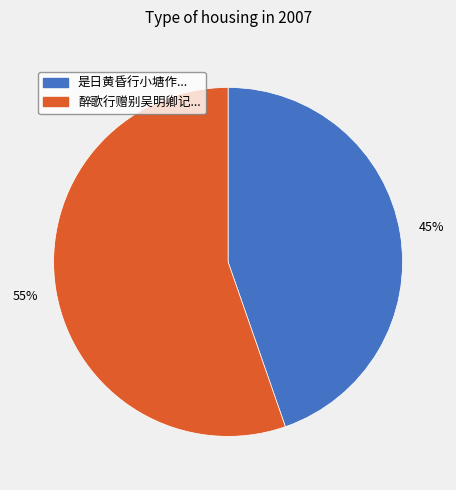

To the nearest percent, what is the average slice percentage?

50%